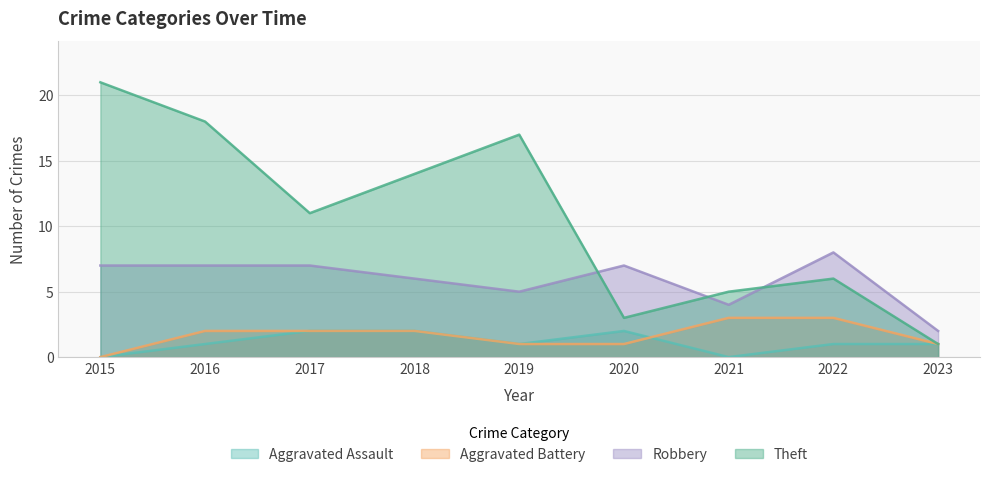

What is the spread (max minus min) of values at 2023?

1